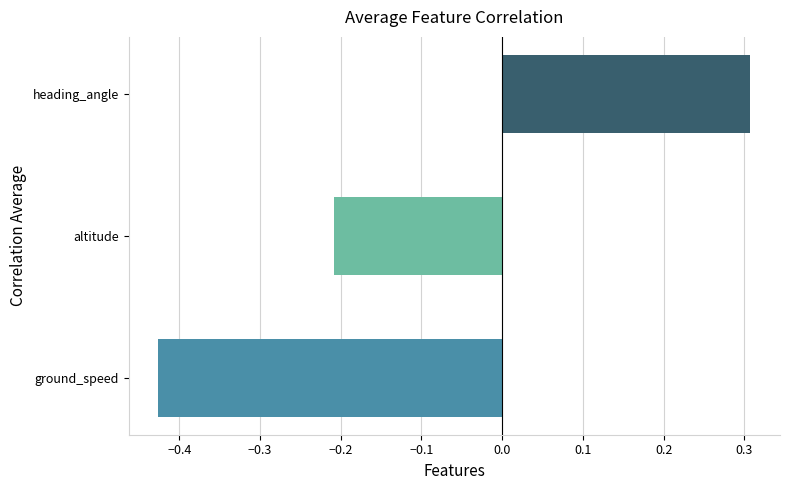

The chart shows a value of 0.3 at heading_angle. True or false?

True